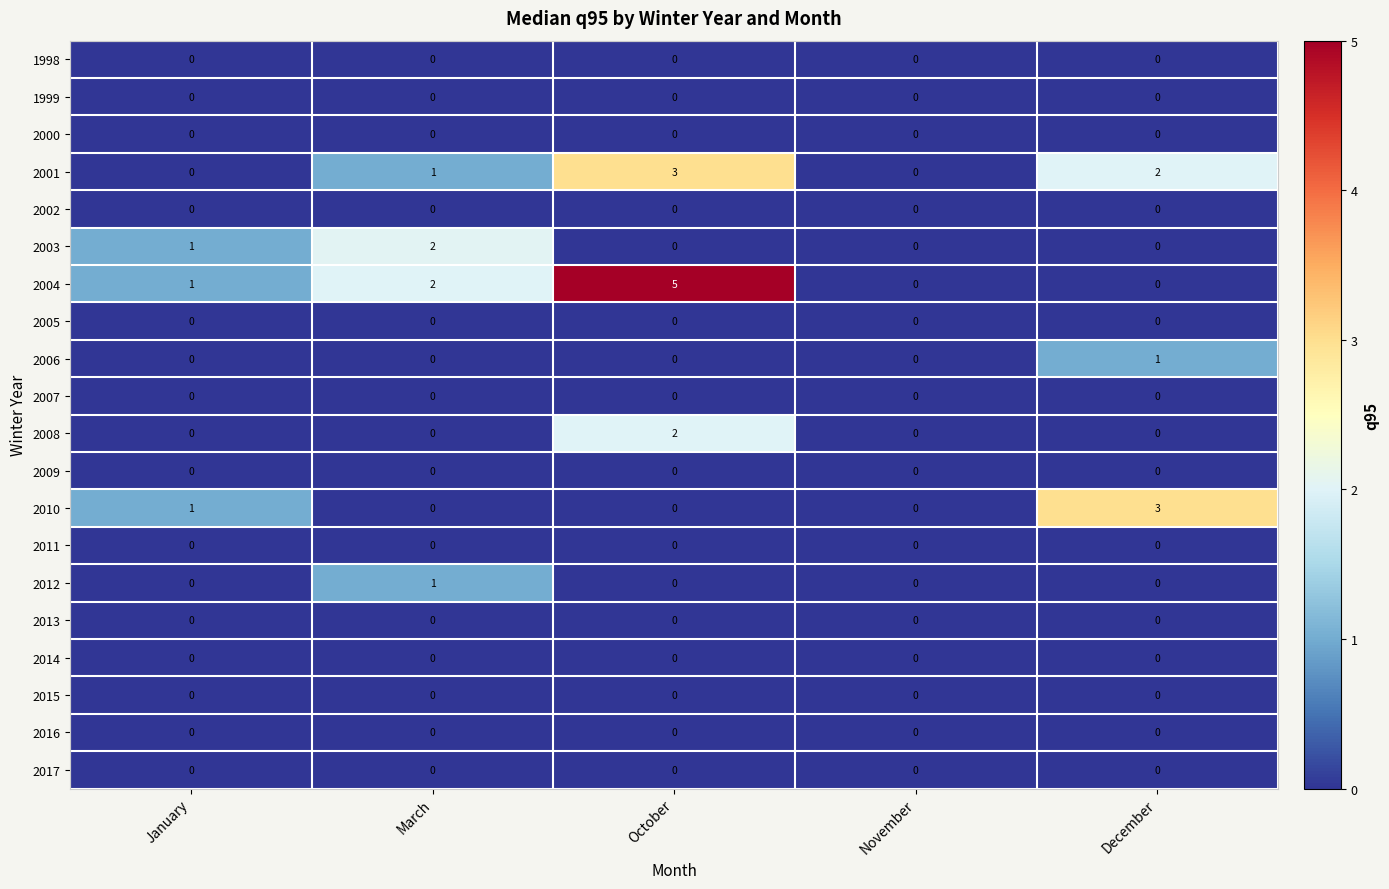

Which series has the largest total across all categories?

2004